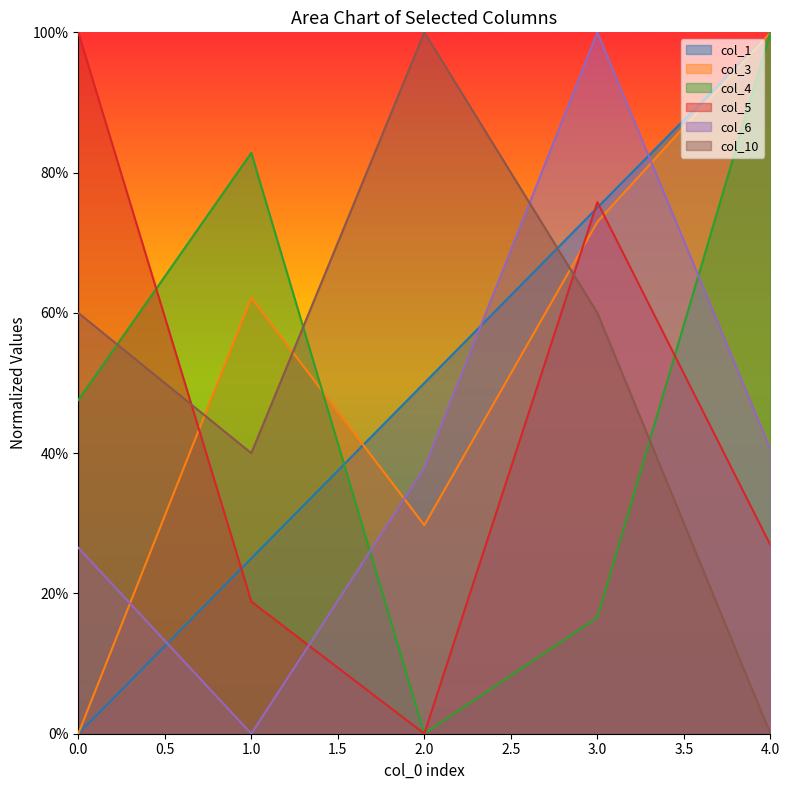

Reading right to left, list all the values displayed in this chart.

col_1: 1.0	0.8	0.5	0.2	0.0
col_3: 1.0	0.7	0.3	0.6	0.0
col_4: 1.0	0.2	0.0	0.8	0.5
col_5: 0.3	0.8	0.0	0.2	1.0
col_6: 0.4	1.0	0.4	0.0	0.3
col_10: 0.0	0.6	1.0	0.4	0.6